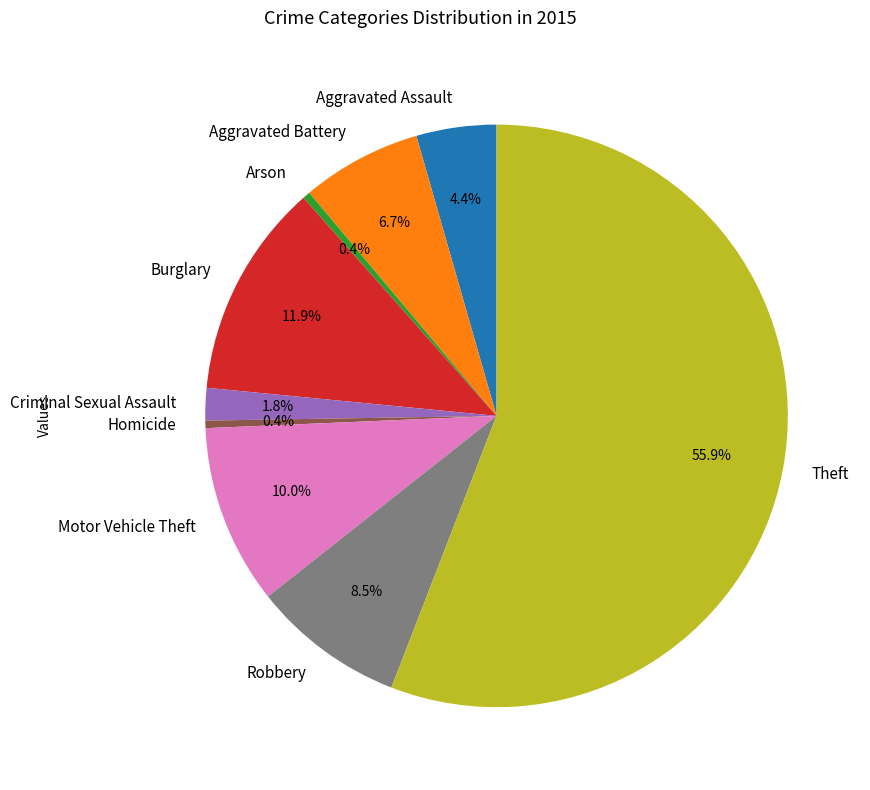

Which slice is the largest?

Theft